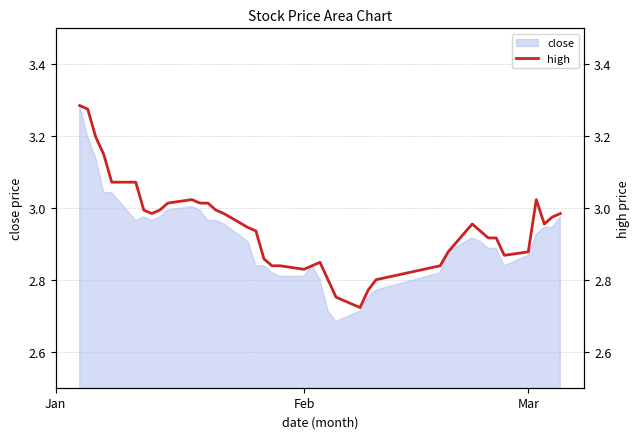

What is the difference between the second highest and minimum values?

0.6